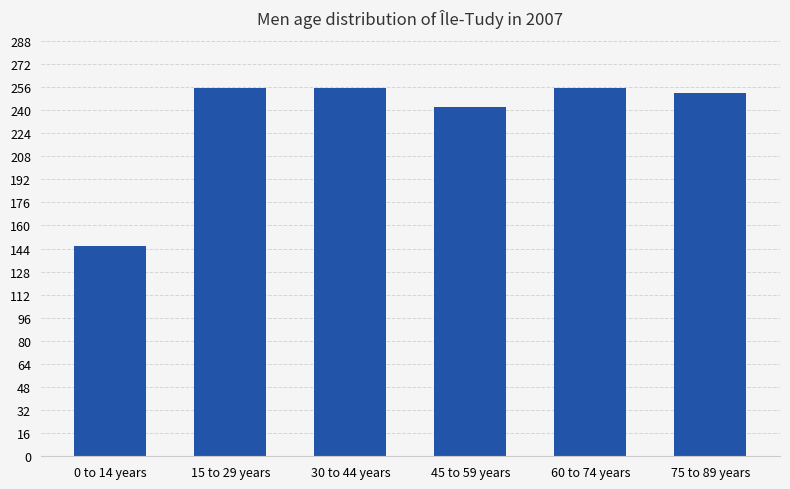

Reading right to left, extract all data points from this chart.

75 to 89 years=252	60 to 74 years=255	45 to 59 years=242	30 to 44 years=255	15 to 29 years=255	0 to 14 years=146